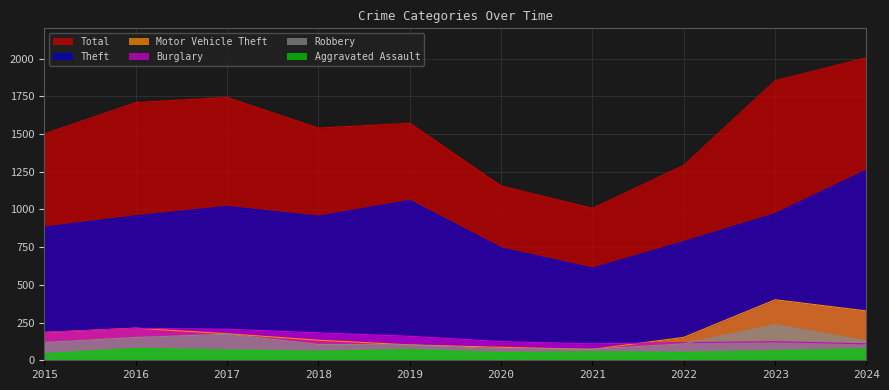

What is the minimum value for Motor Vehicle Theft?

72